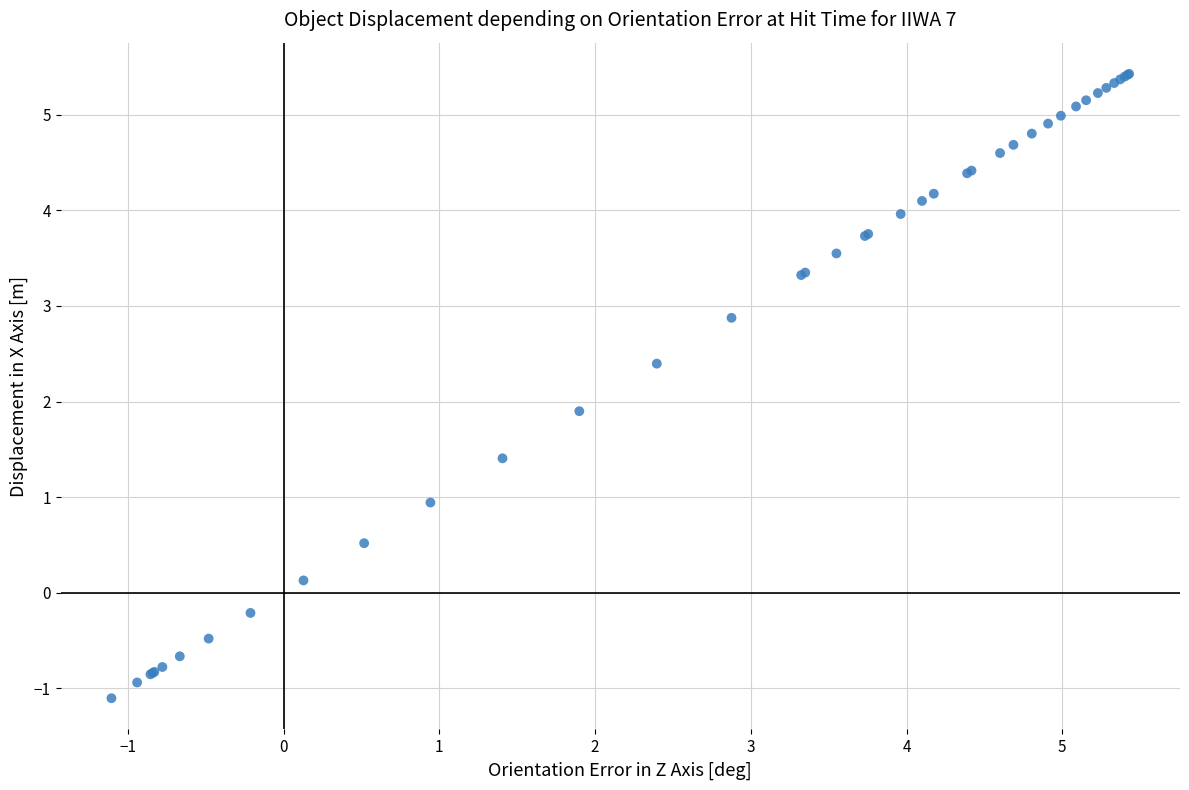

What Y value in the scatter plot is closest to 2?

1.9